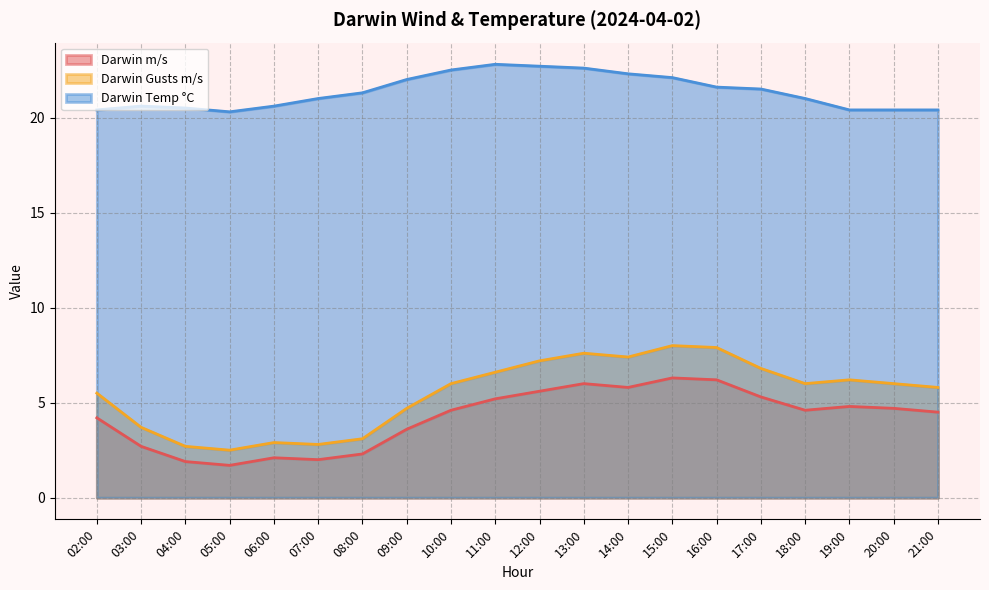

In Darwin Temp °C, how many points are lower than both neighbors (excluding endpoints)?

1